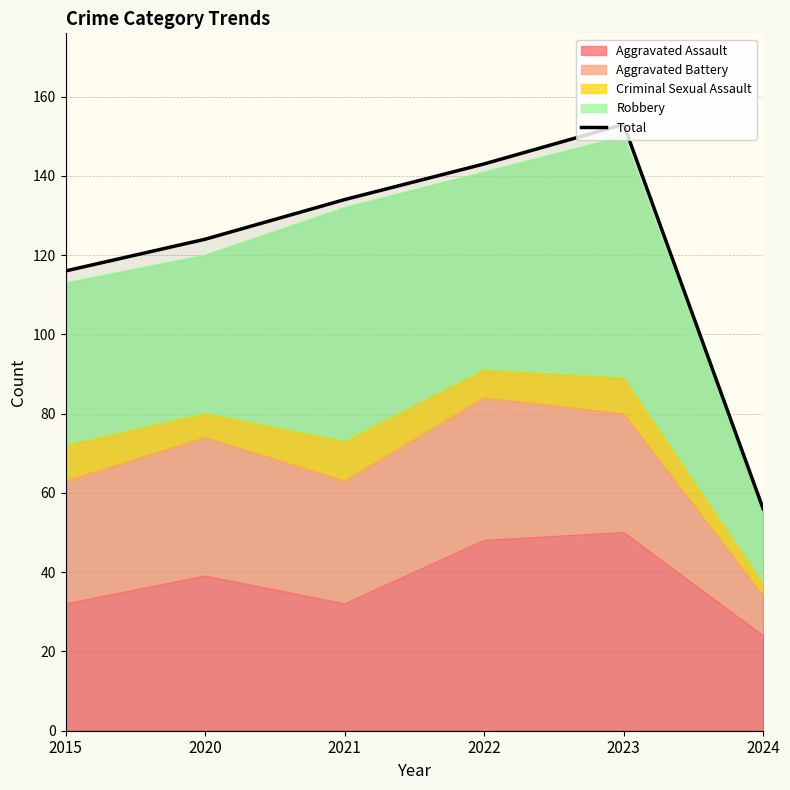

List the labels in order of value, largest first.

2023, 2022, 2021, 2020, 2015, 2024